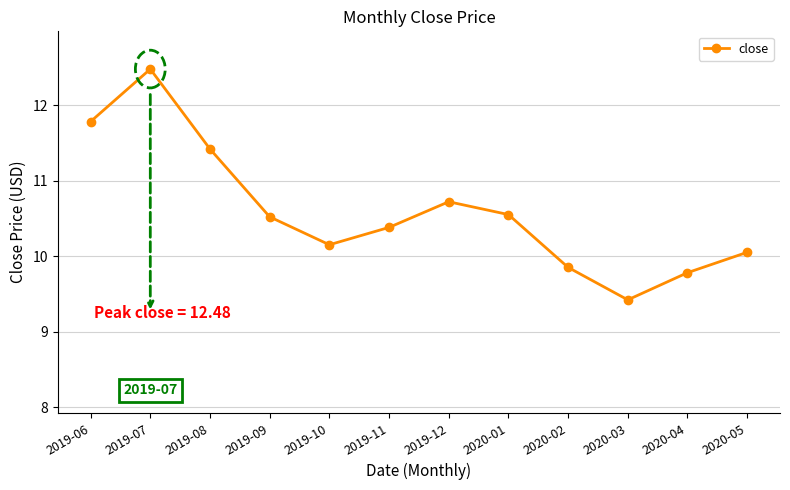

What is the greatest value displayed?

12.5